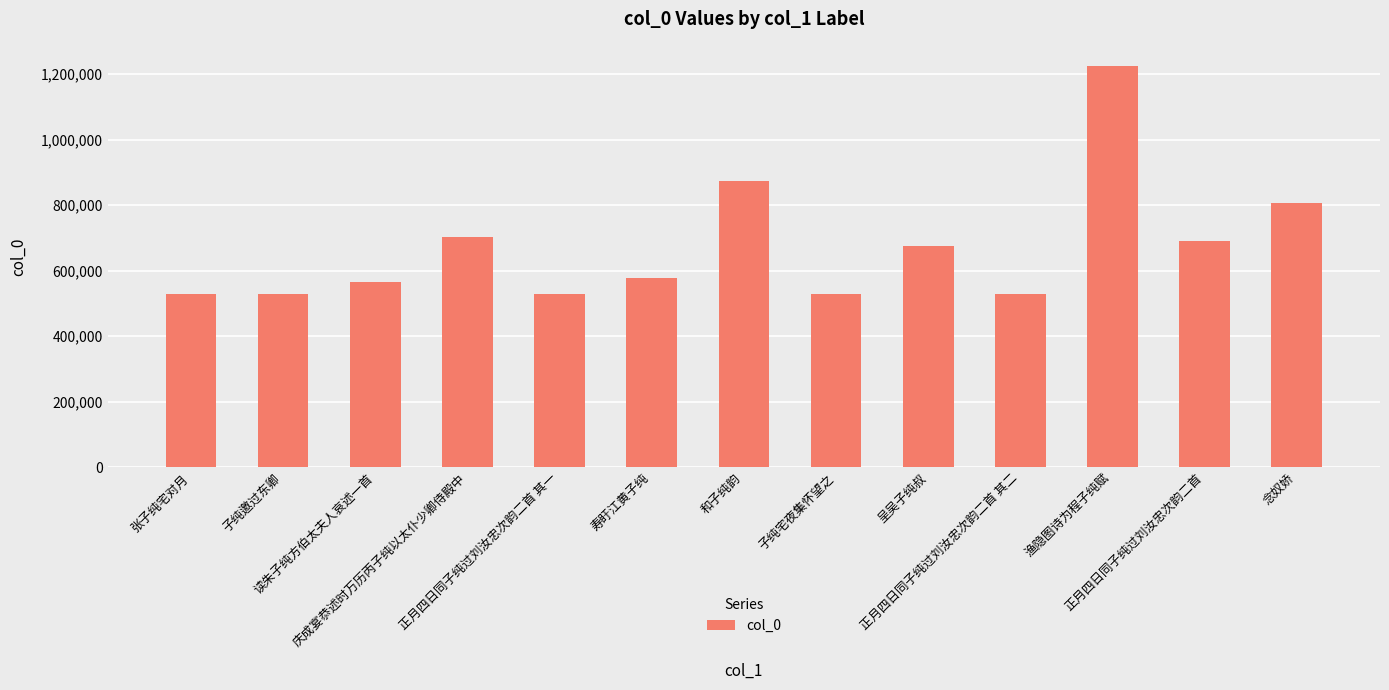

What is the average value?

673834